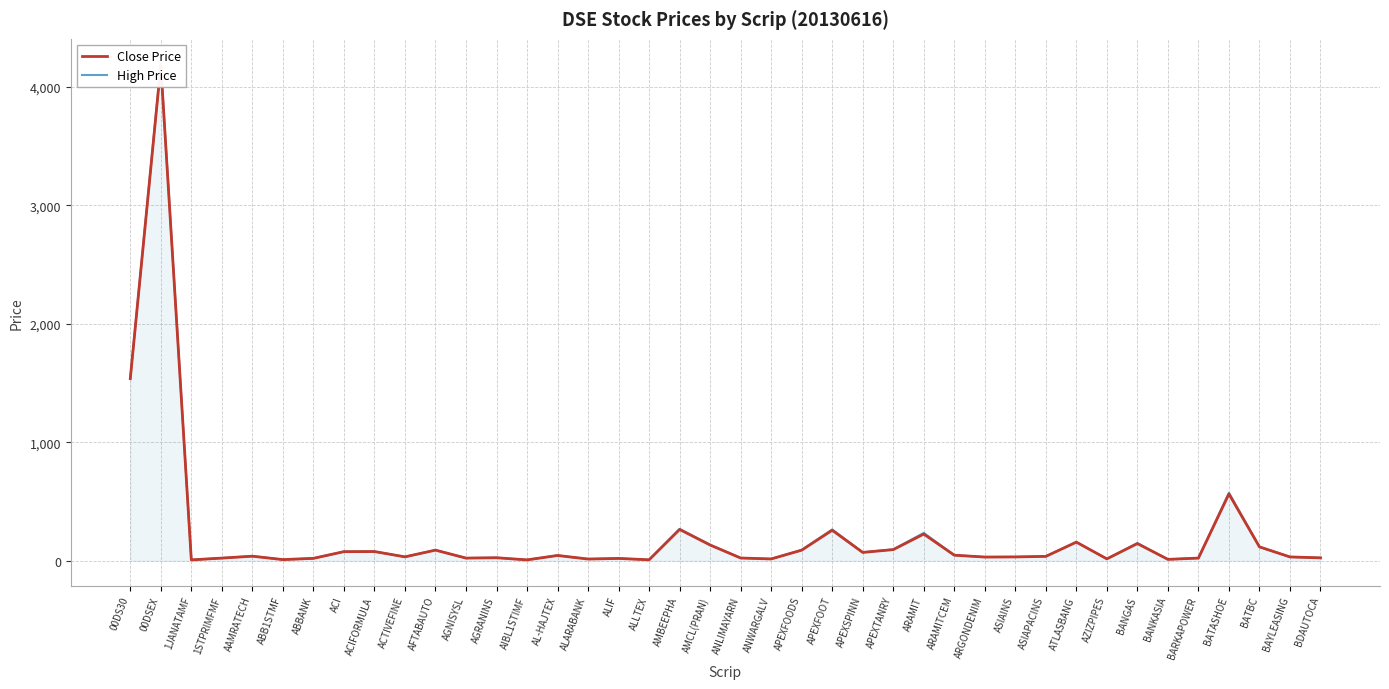

Which series has the widest spread of values?

High Price